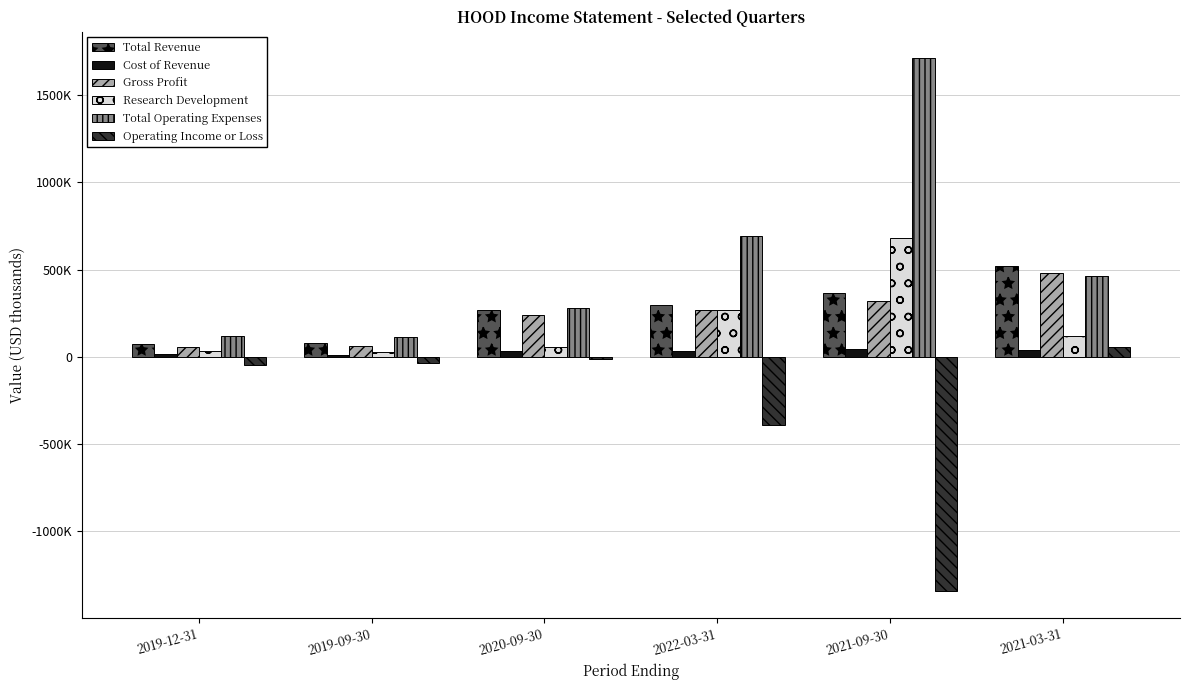

What are all the series names shown in the legend?

Total Revenue, Cost of Revenue, Gross Profit, Research Development, Total Operating Expenses, Operating Income or Loss